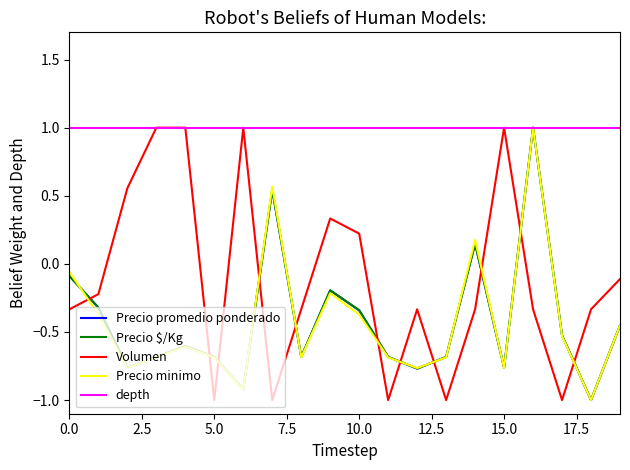

What is the highest value of the Precio promedio ponderado series?

1.0